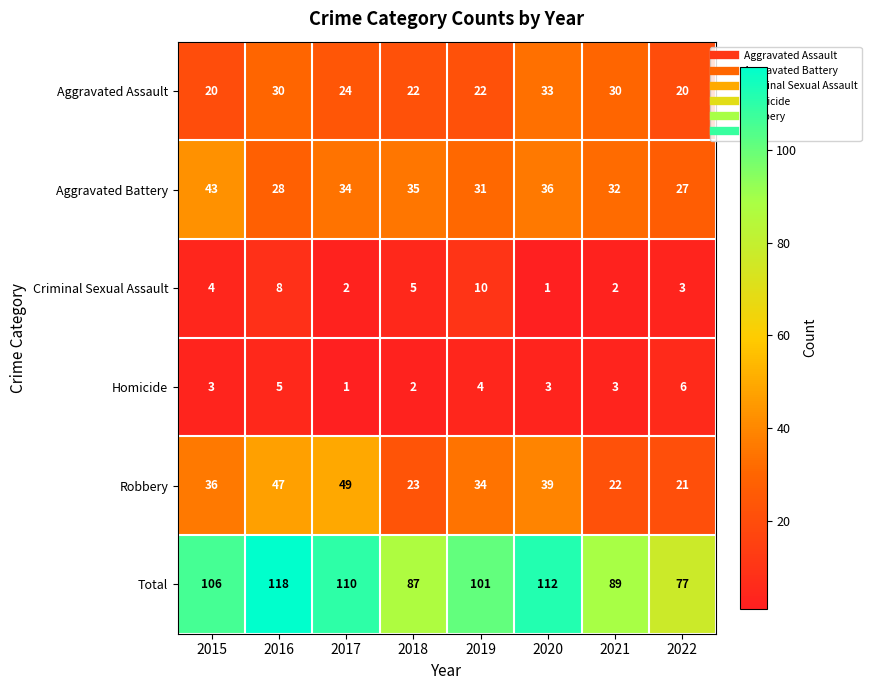

Count the number of categories in the chart.

8